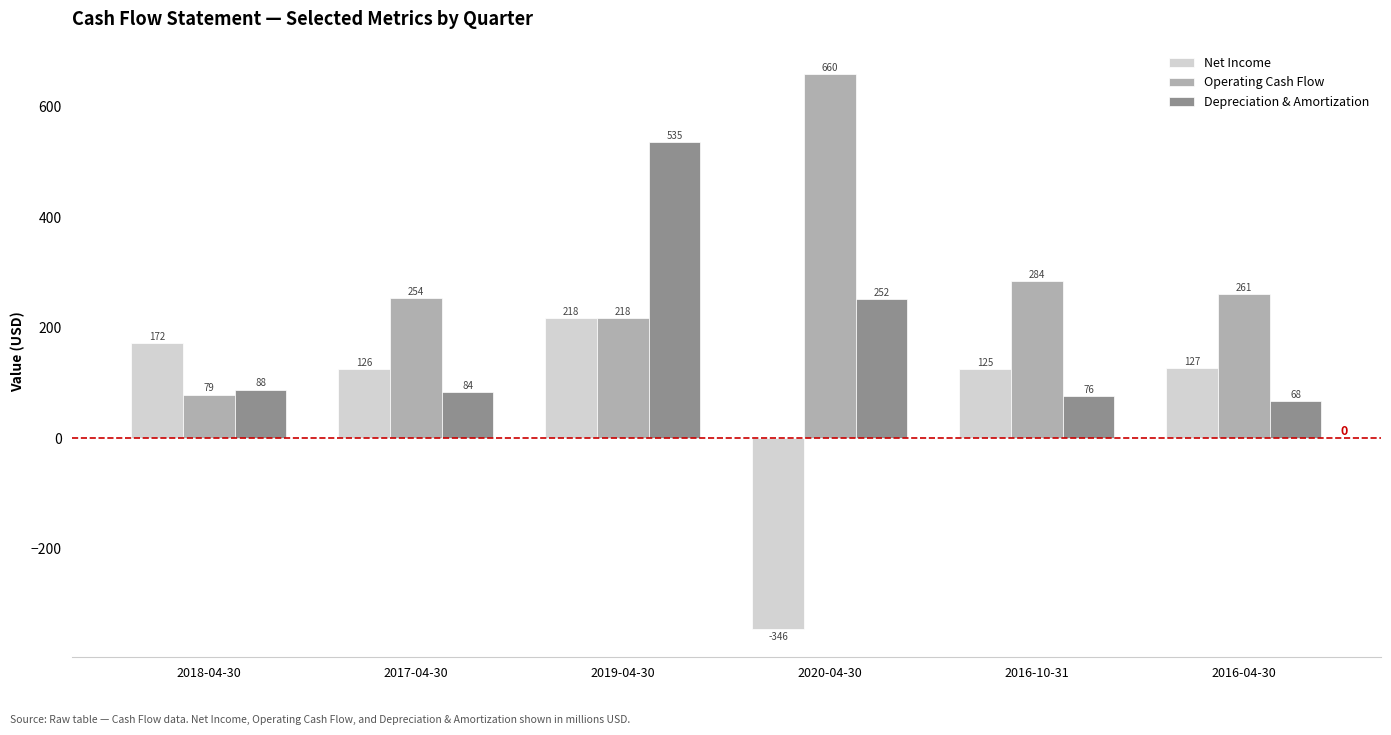

What is the label of the 4th bar from the right?

2019-04-30